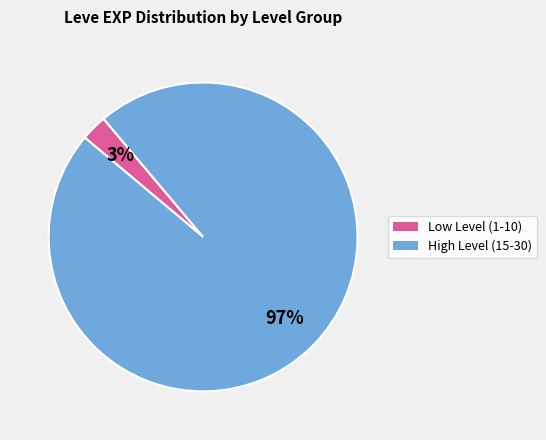

Is there any slice that represents more than half of the pie?

Yes